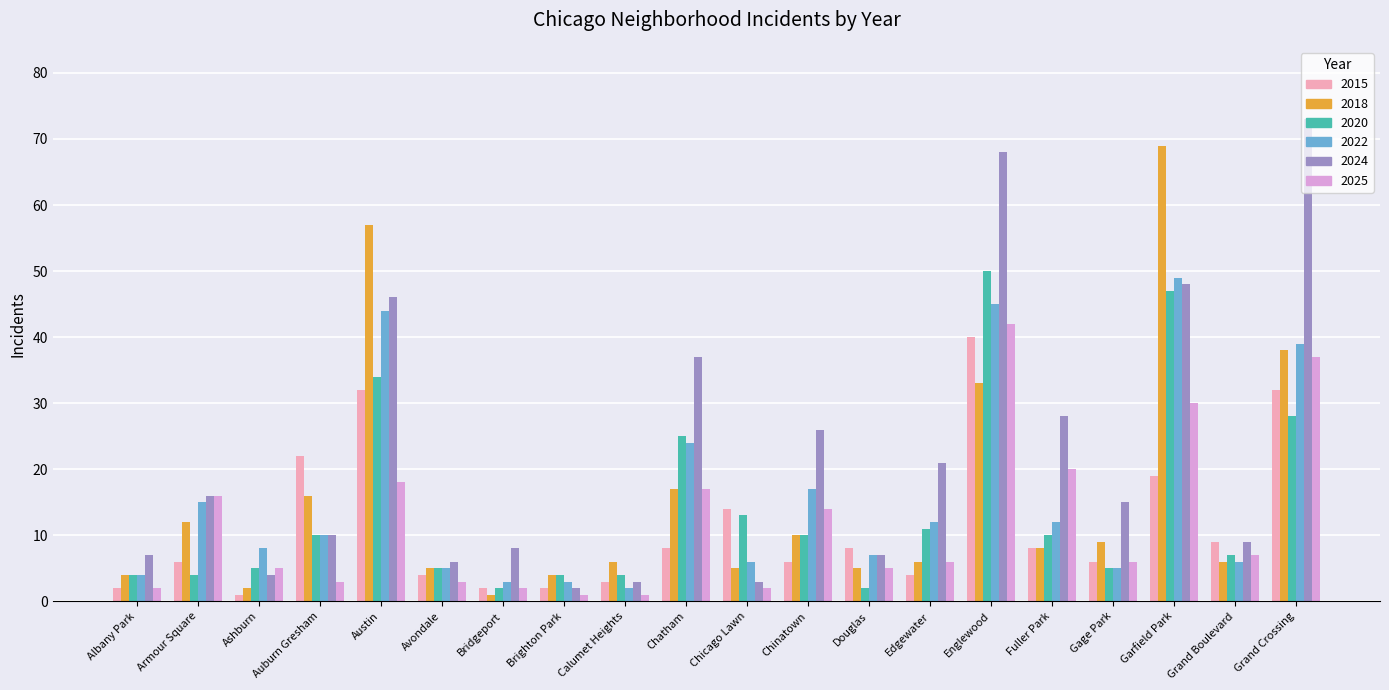

How many data points does each series have?

20